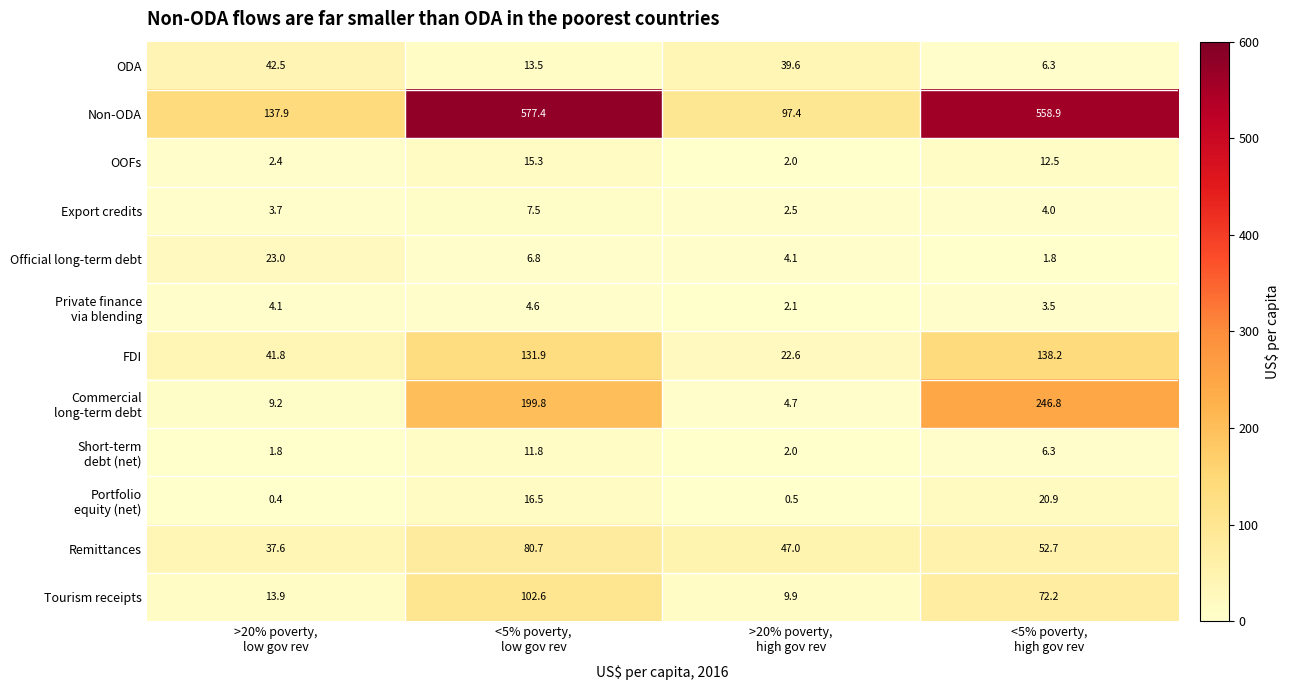

How many series are shown in this chart?

12